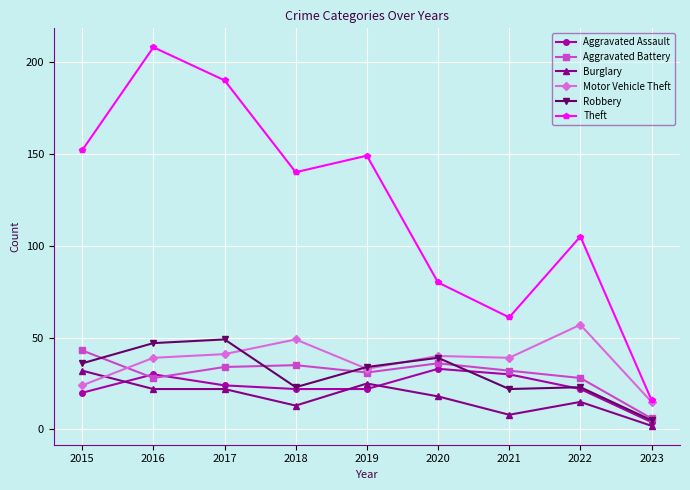

What is the total value across all series at 2020?

246